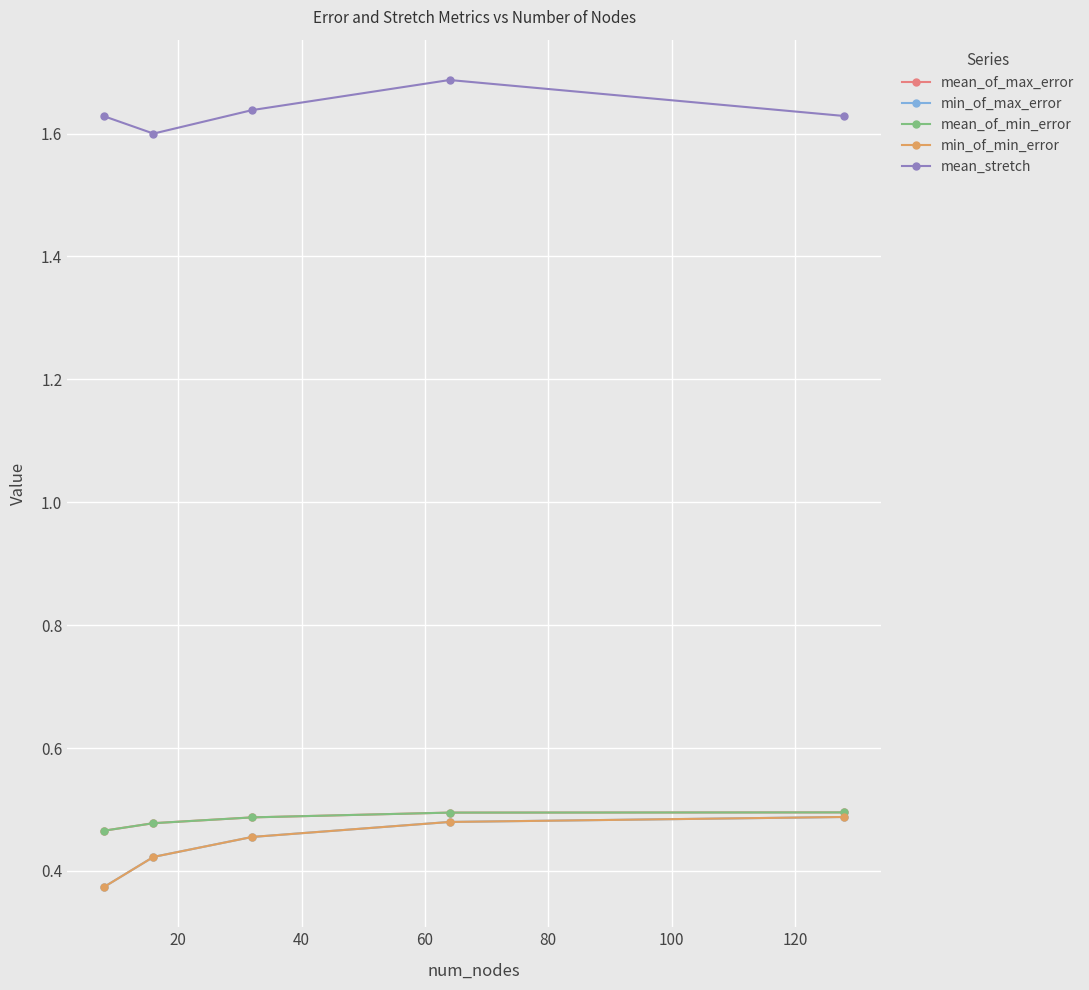

Reading right to left, extract all data points from this chart.

mean_of_max_error: 0.5	0.5	0.5	0.5	0.5
min_of_max_error: 0.5	0.5	0.5	0.4	0.4
mean_of_min_error: 0.5	0.5	0.5	0.5	0.5
min_of_min_error: 0.5	0.5	0.5	0.4	0.4
mean_stretch: 1.6	1.7	1.6	1.6	1.6